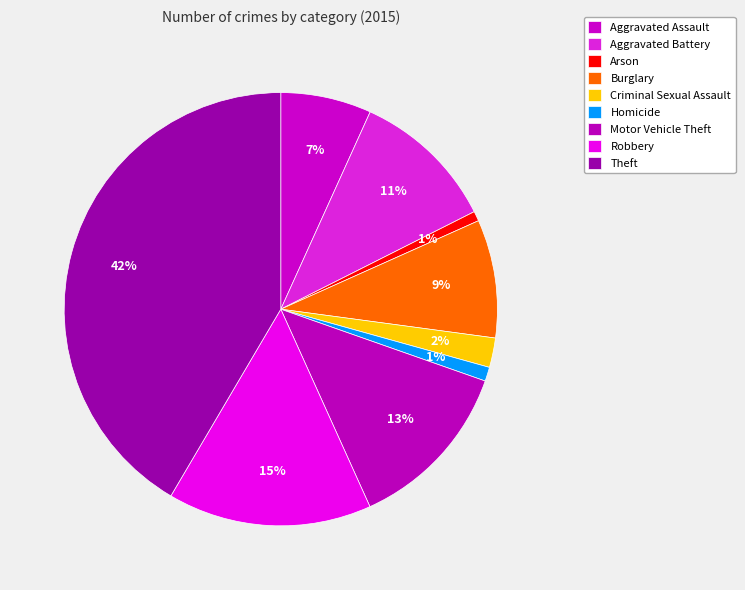

Is there any slice that represents more than half of the pie?

No